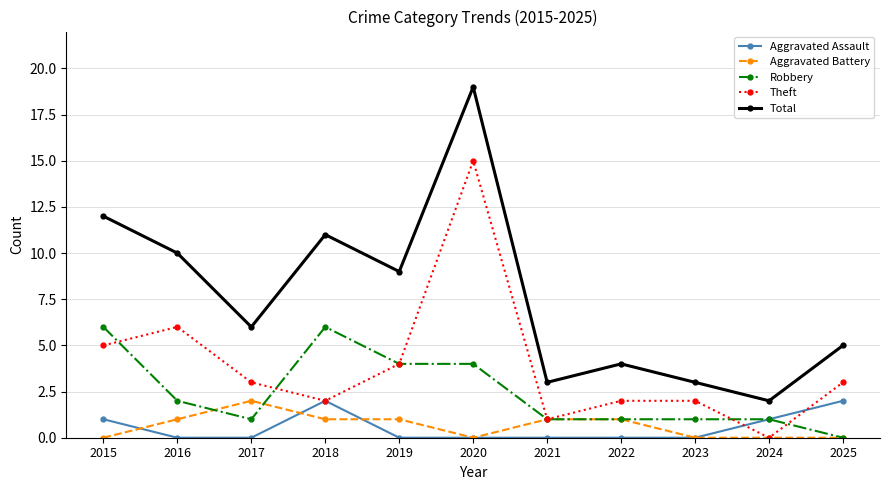

What are all the series names shown in the legend?

Aggravated Assault, Aggravated Battery, Robbery, Theft, Total